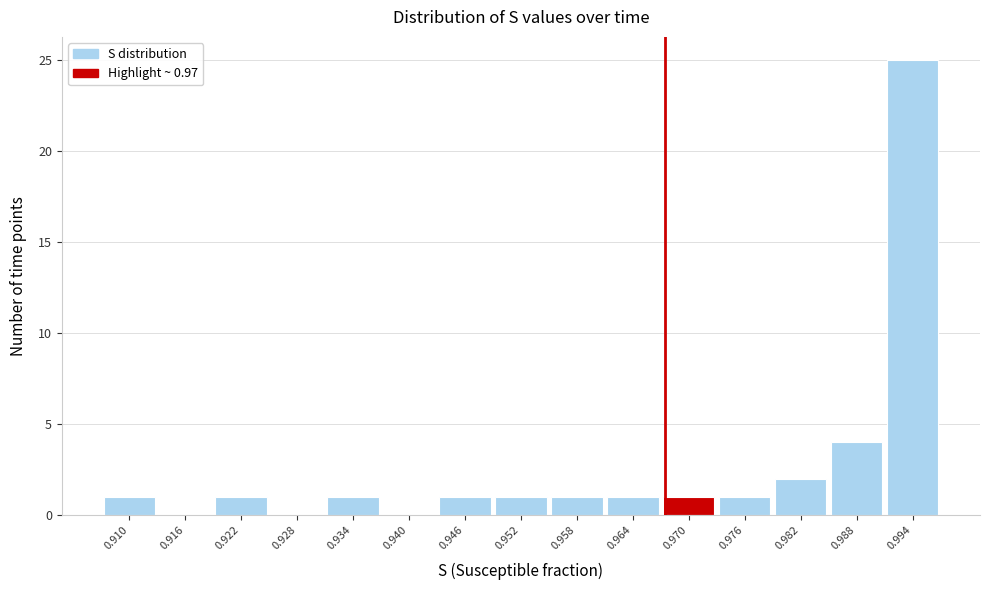

Reading left to right, transcribe all the data shown in this chart.

0.910=1	0.916=0	0.922=1	0.928=0	0.934=1	0.940=0	0.946=1	0.952=1	0.958=1	0.964=1	0.970=1	0.976=1	0.982=2	0.988=4	0.994=25